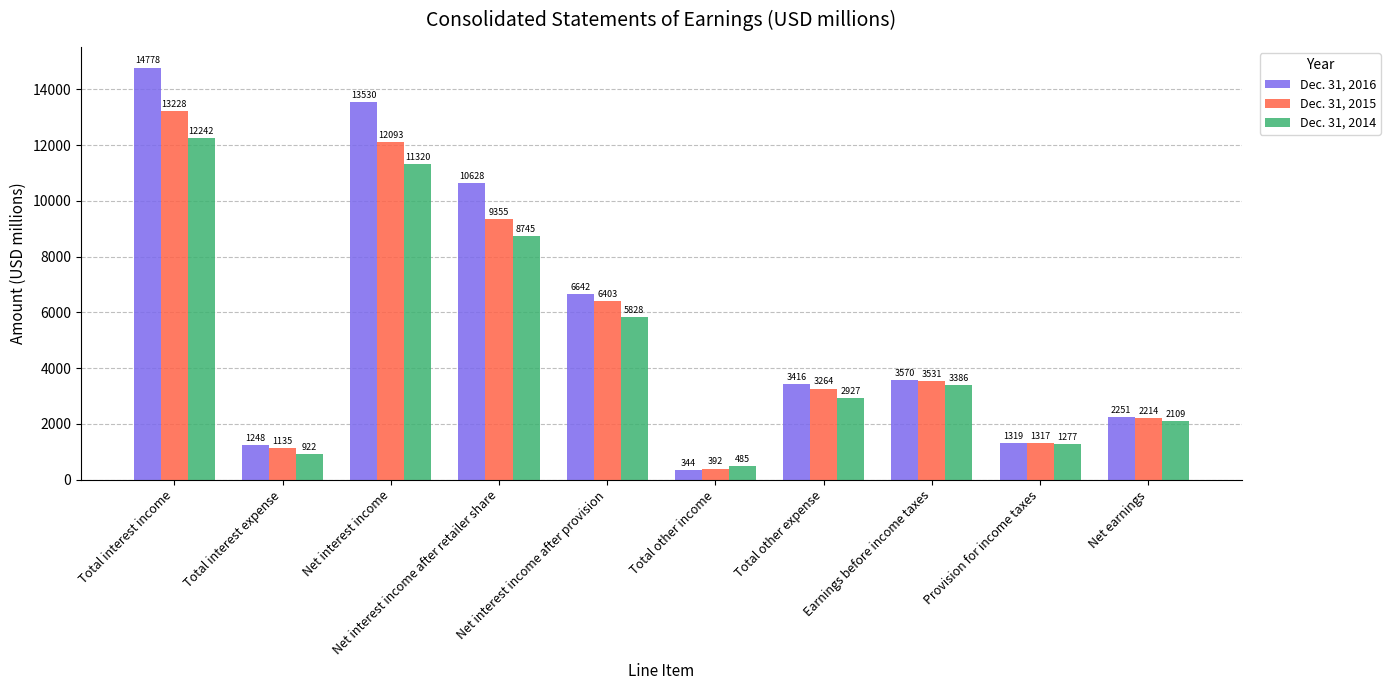

The Dec. 31, 2015 series shows 20710 at Total interest income. True or false?

False